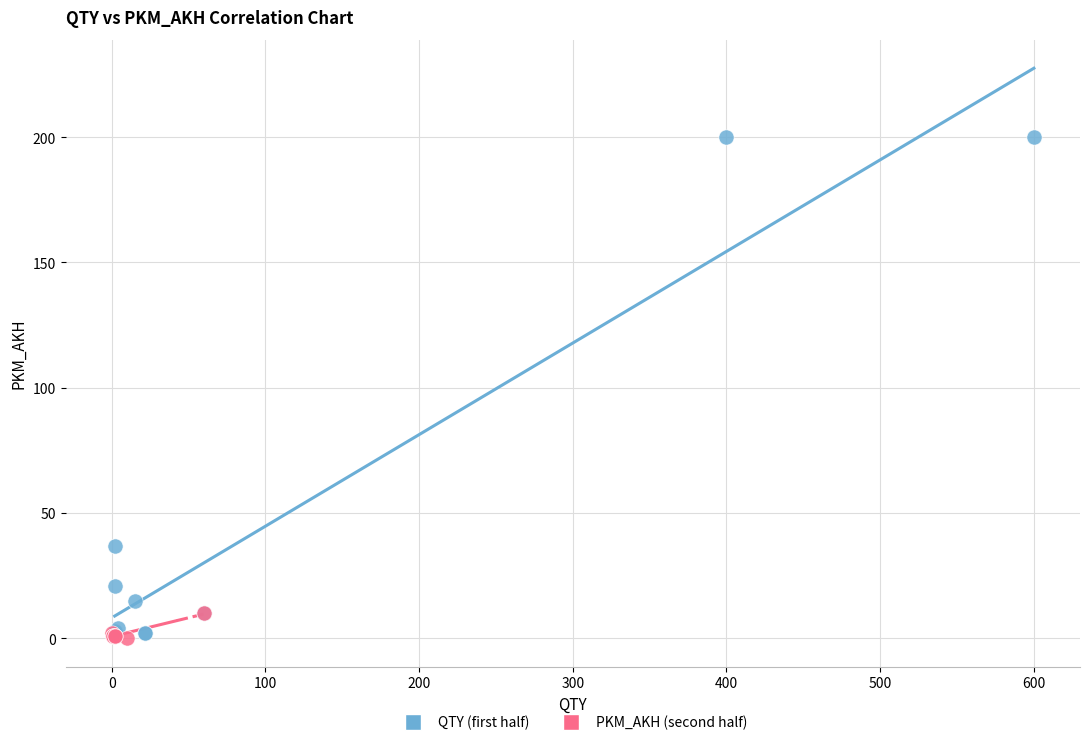

Which series has the widest spread of Y values?

QTY (first half)